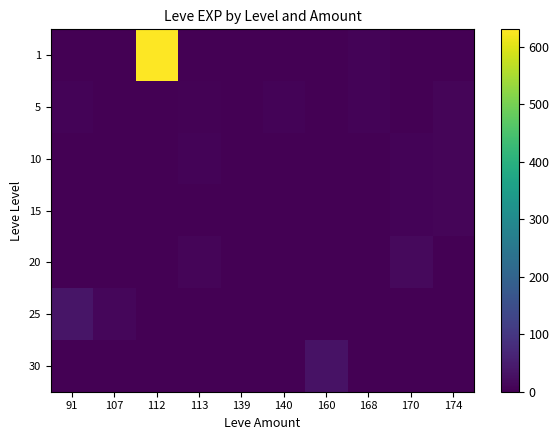

At how many categories does at least one series exceed 129?

1